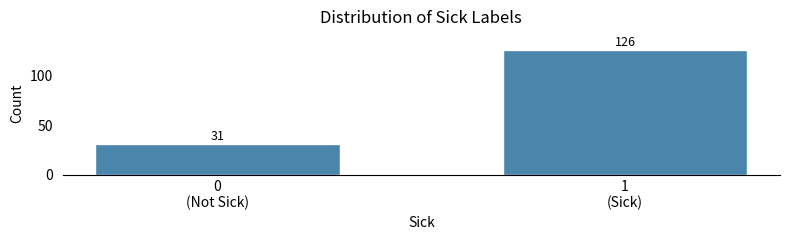

Reading left to right, extract all data points from this chart.

31	126